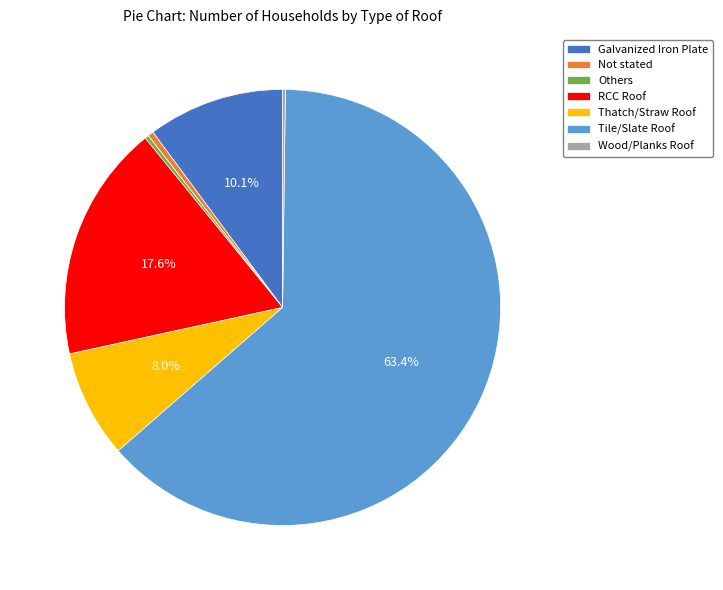

What is the ratio of the value at RCC Roof to the value at Thatch/Straw Roof?

2.2